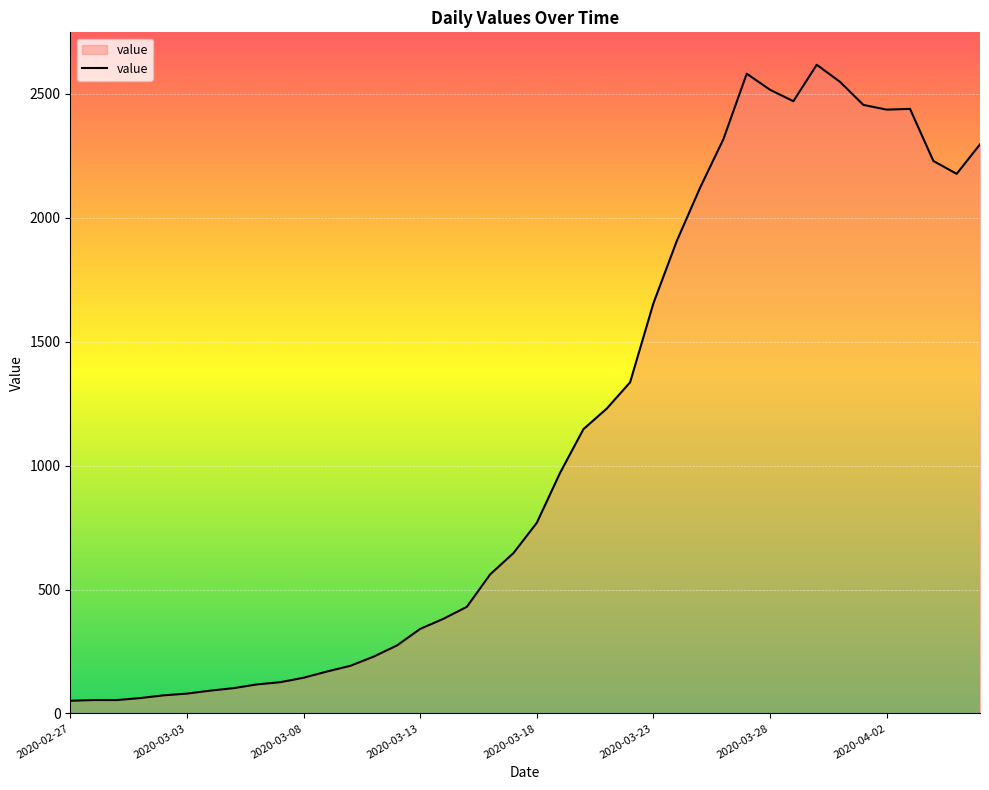

What is the difference between the maximum and minimum values?

2566